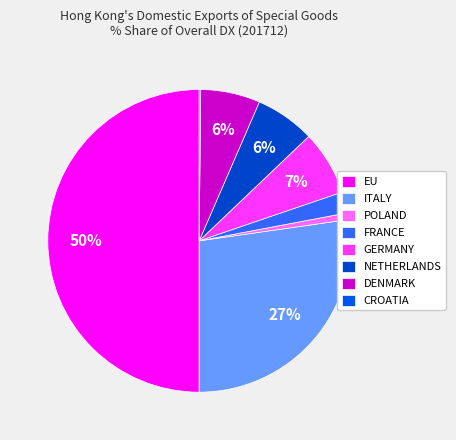

The NETHERLANDS slice represents 6% of the pie. True or false?

True